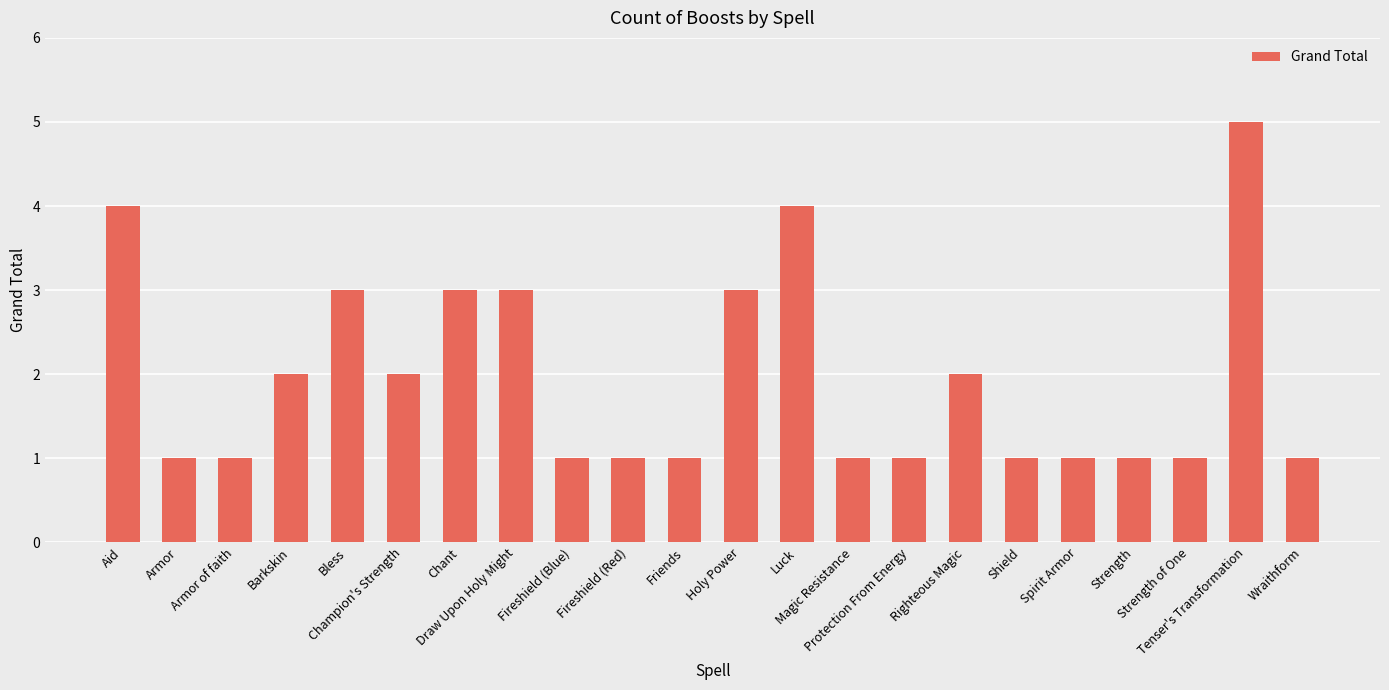

How many series are shown in this chart?

1